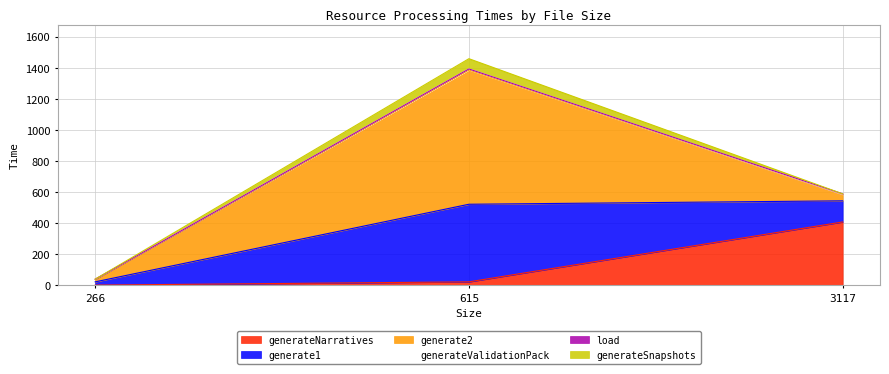

What is the highest value of the generateNarratives series?

408